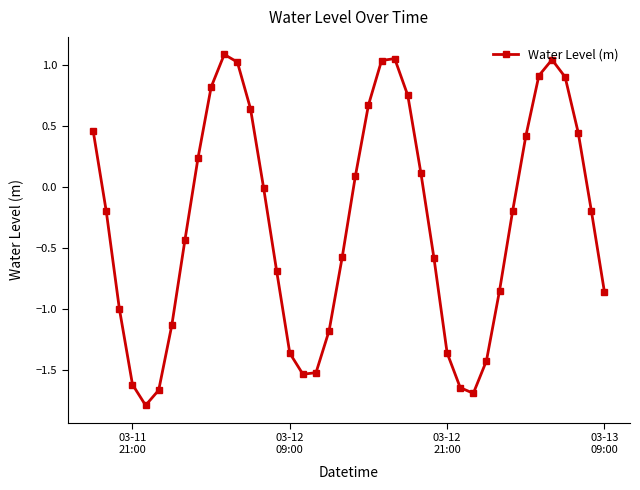

What is the smallest value displayed?

-1.8